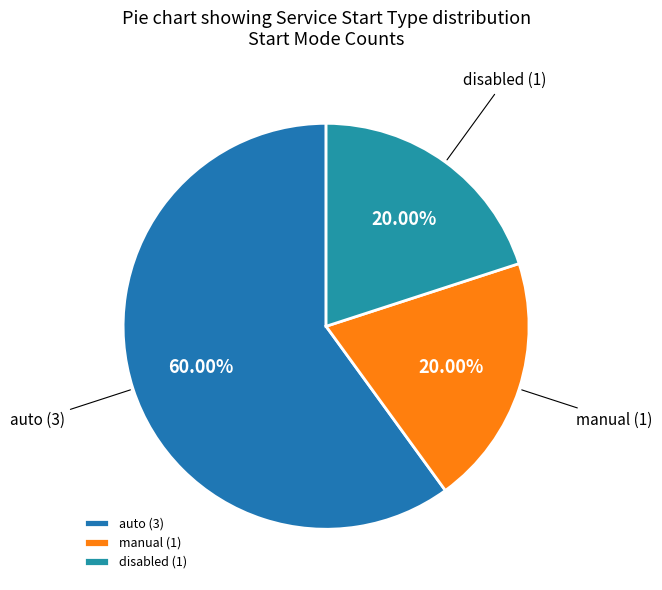

Between manual and auto, which is larger?

auto